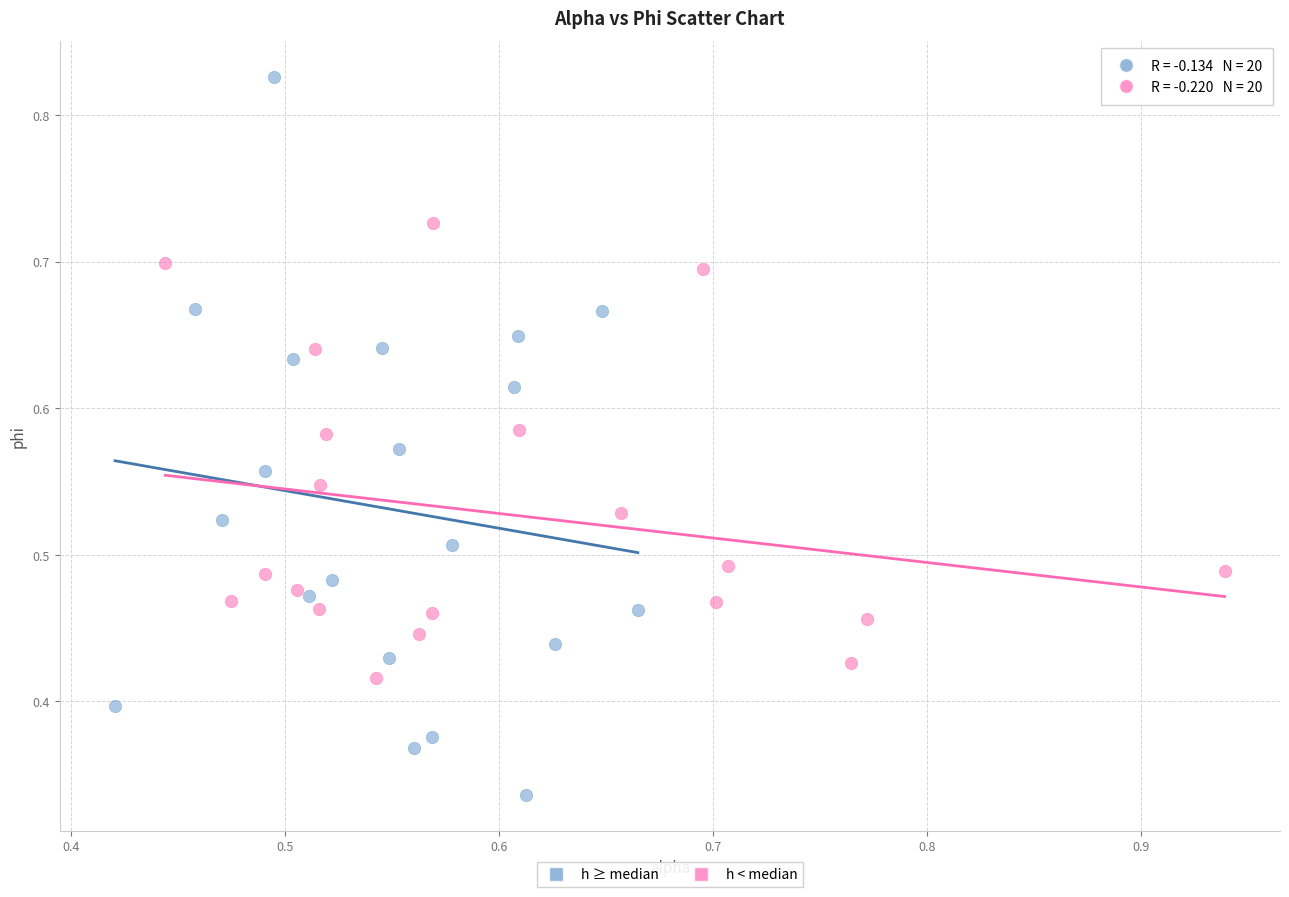

Which series has the largest Y range (max minus min)?

h ≥ median